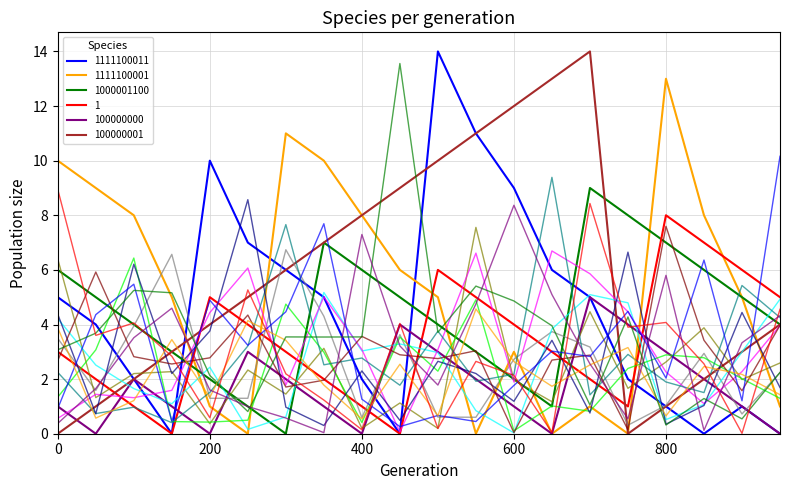

Does the chart display data point markers on the line(s)?

No